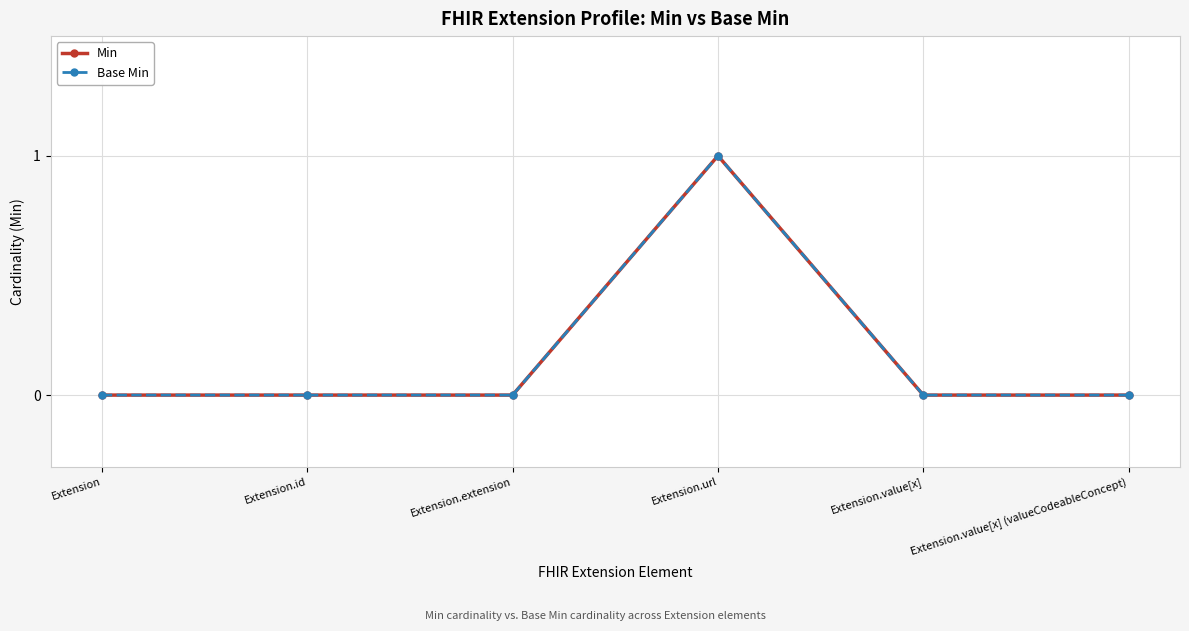

What is the label of the 6th point from the left?

Extension.value[x] (valueCodeableConcept)